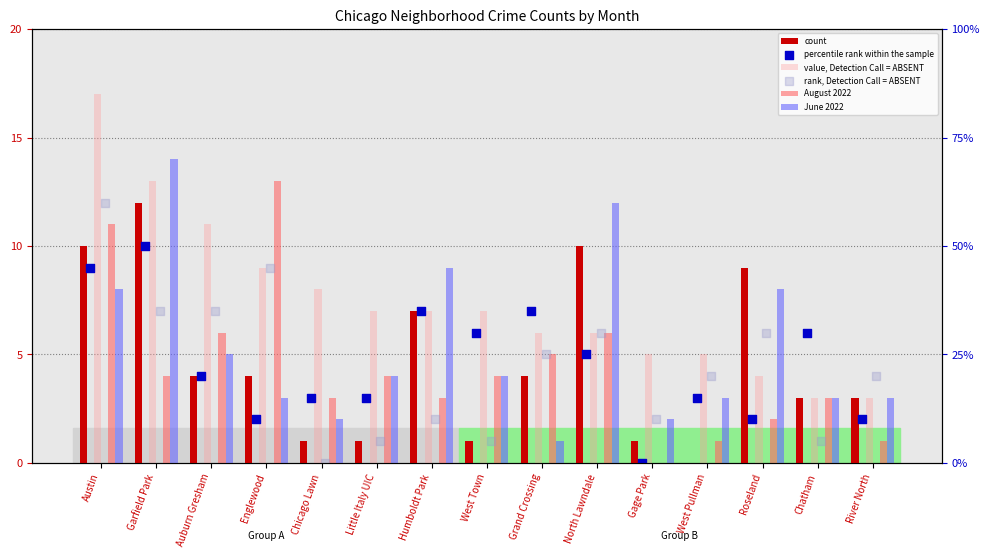

Which series reaches the minimum Y coordinate?

January 2021